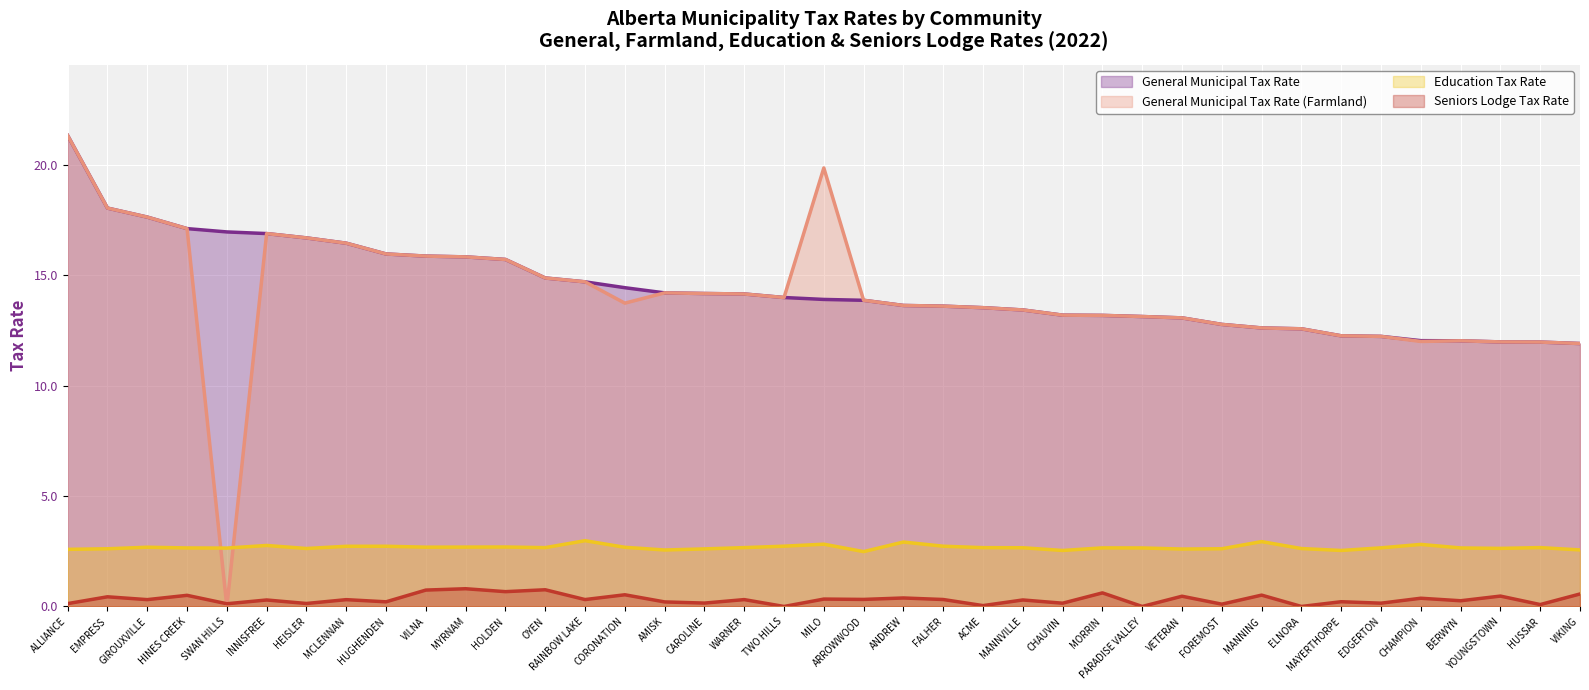

How many lines are shown in the chart?

4